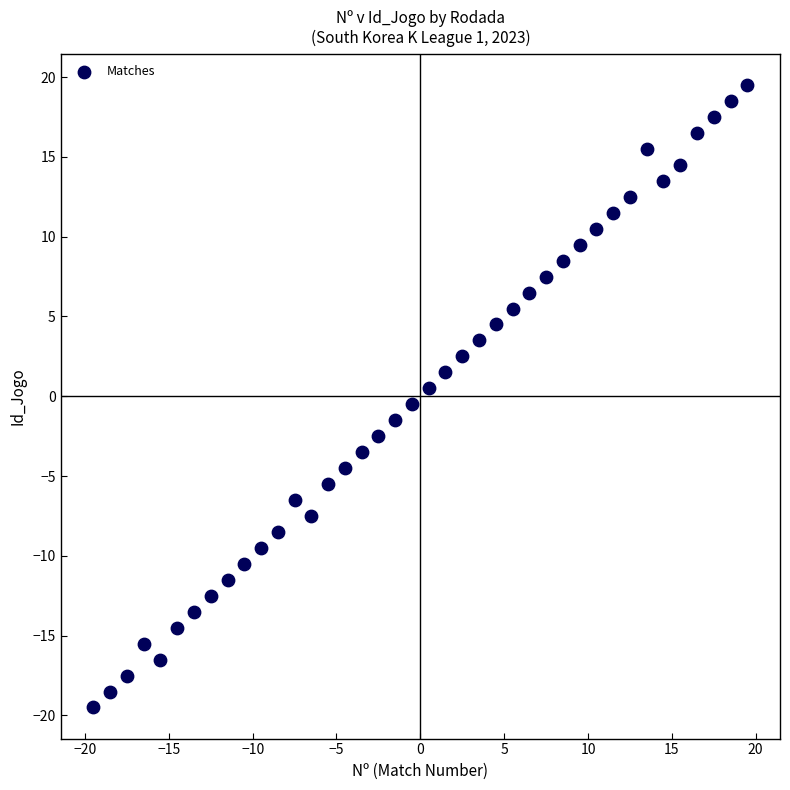

What is the range of Y values (max minus min)?

39.0